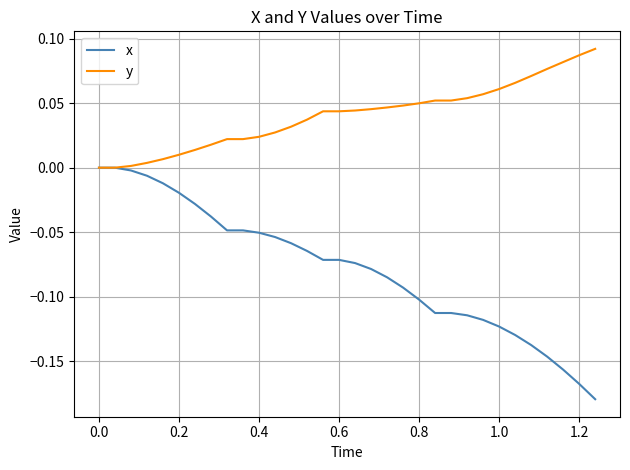

Which series has the widest spread of values?

x